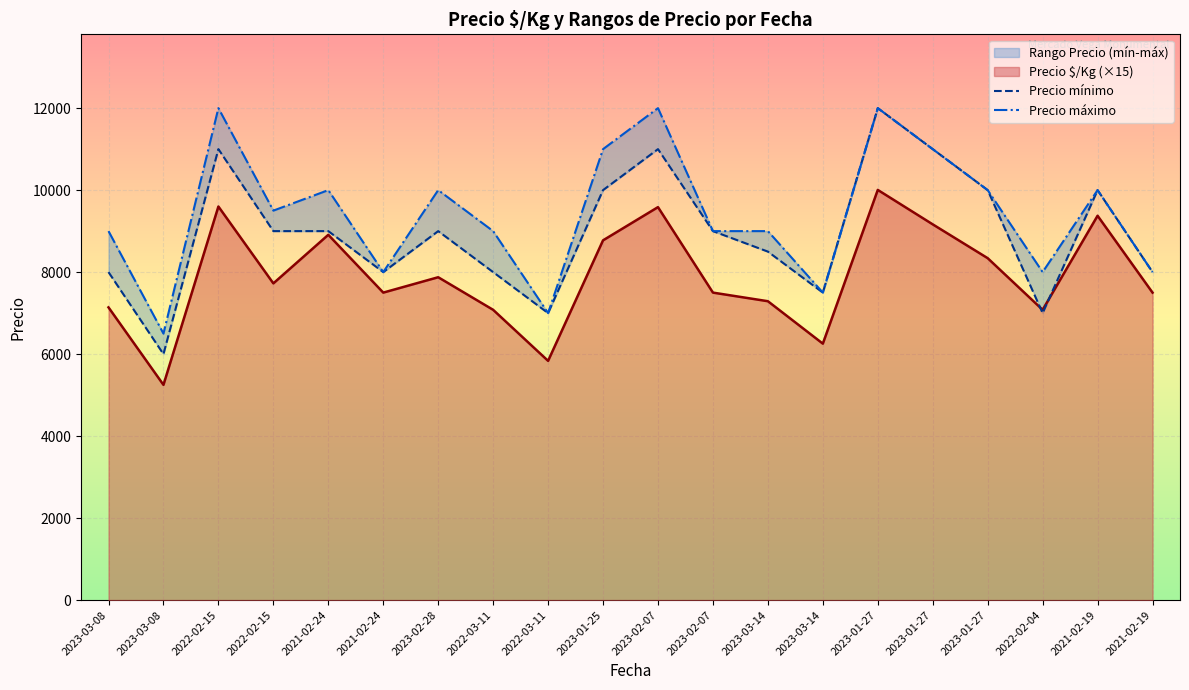

List the series in order of their peak value, lowest first.

Precio mínimo, Precio máximo